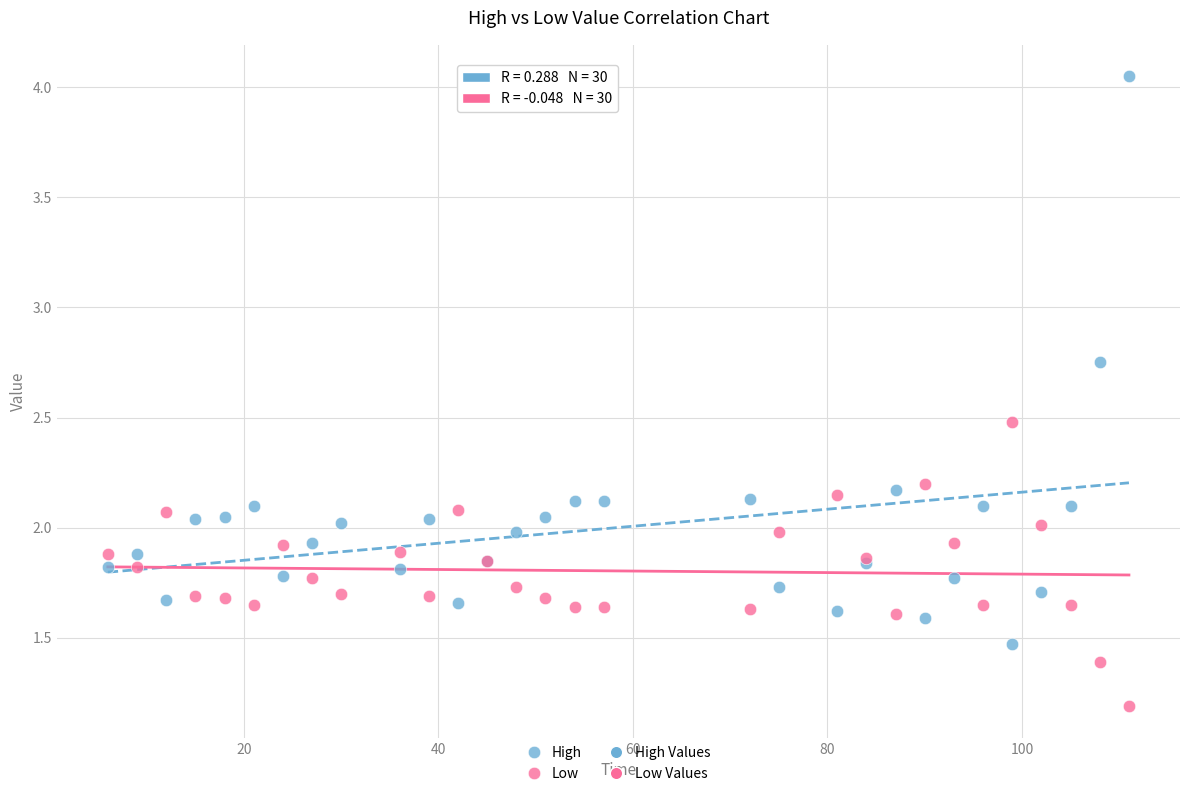

In the Low series, what Y value is closest to 1?

1.2